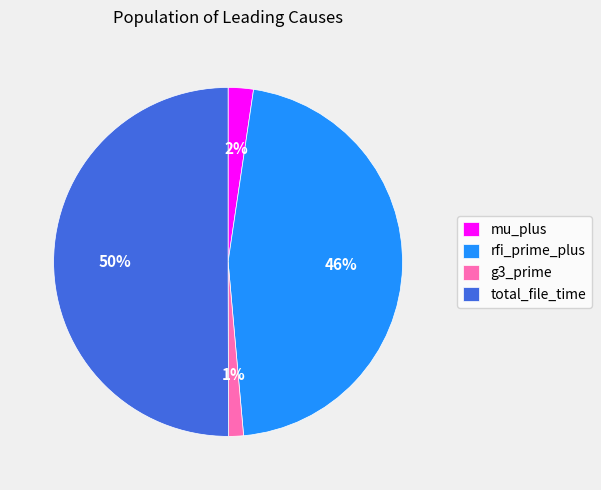

Which has a higher value, total_file_time or g3_prime?

total_file_time